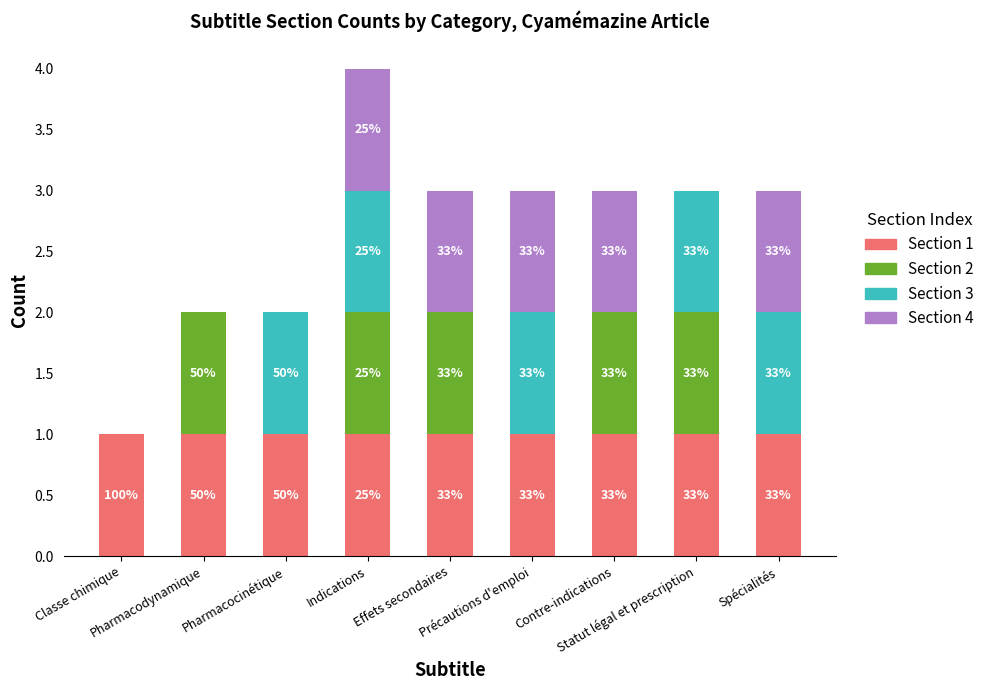

Is it true that 2 equals 0 at Précautions d'emploi?

True